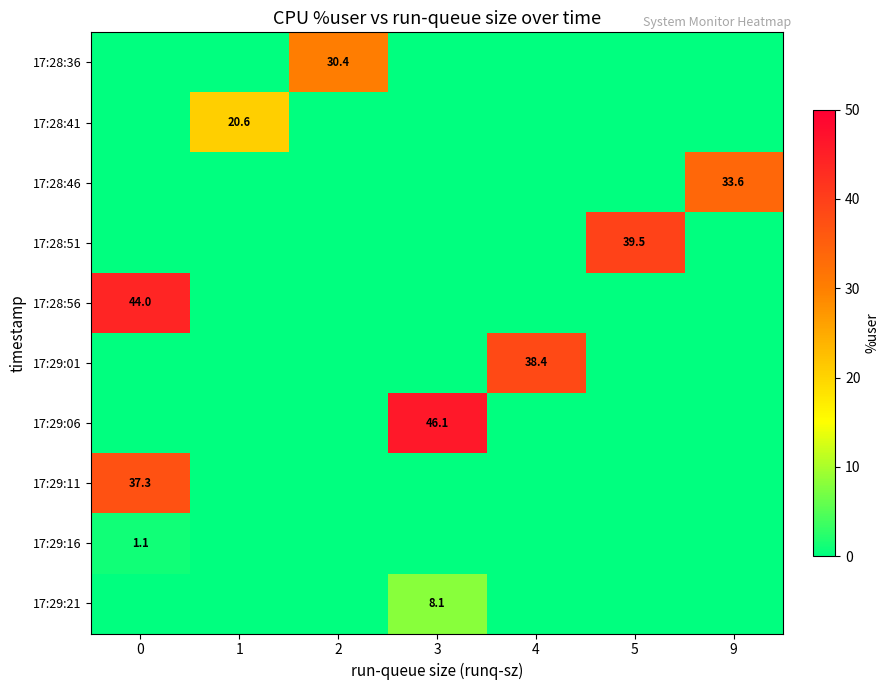

The value of 17:28:46 at 9 is 8.6. True or false?

False